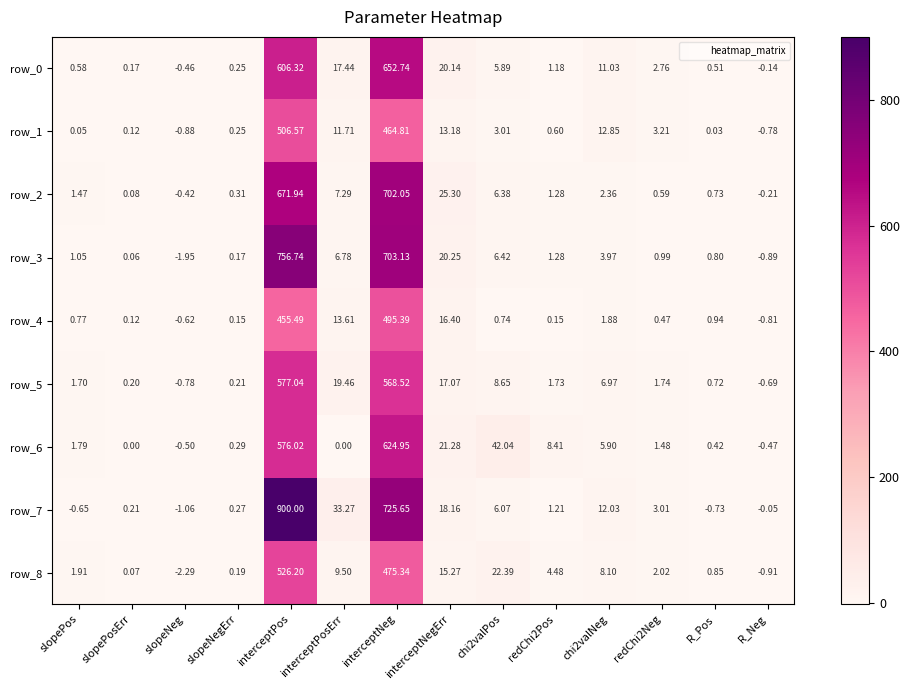

At how many categories does at least one series exceed 52?

2